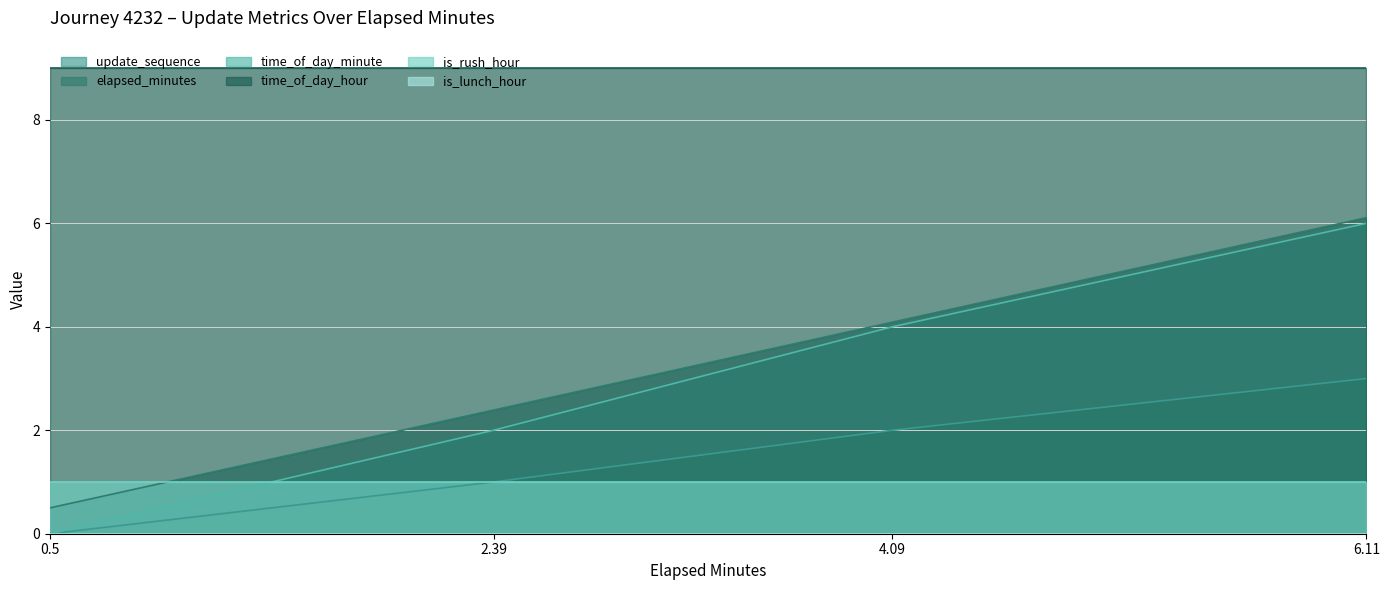

What is the difference between the second highest and minimum values in the elapsed_minutes series?

3.6